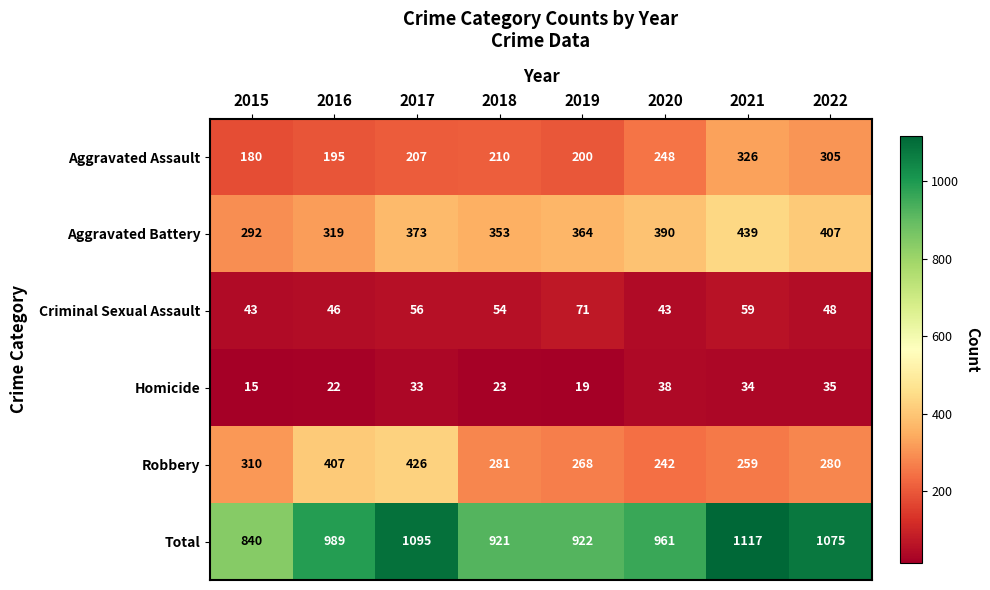

At how many categories does at least one series exceed 578?

8